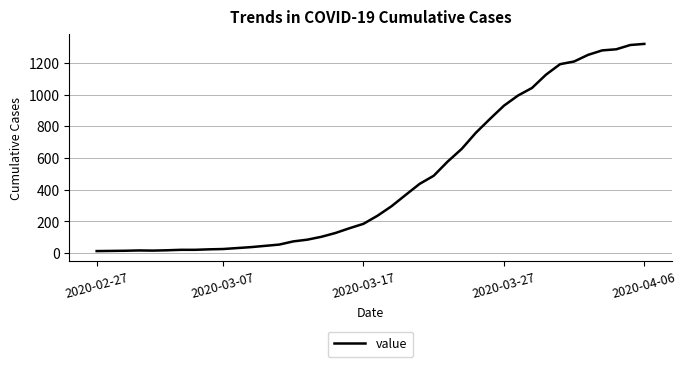

What is the maximum value shown in the chart?

1320